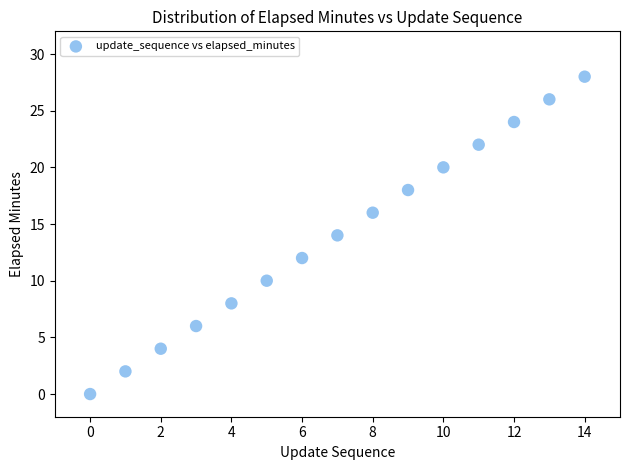

What is the range of Y values (max minus min)?

28